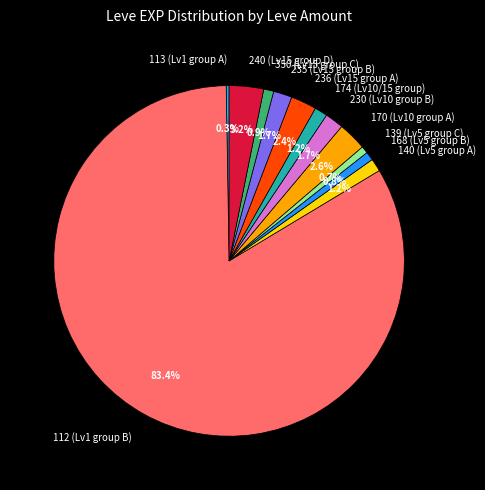

Which category has the biggest portion of the pie?

112 (Lv1 group B)